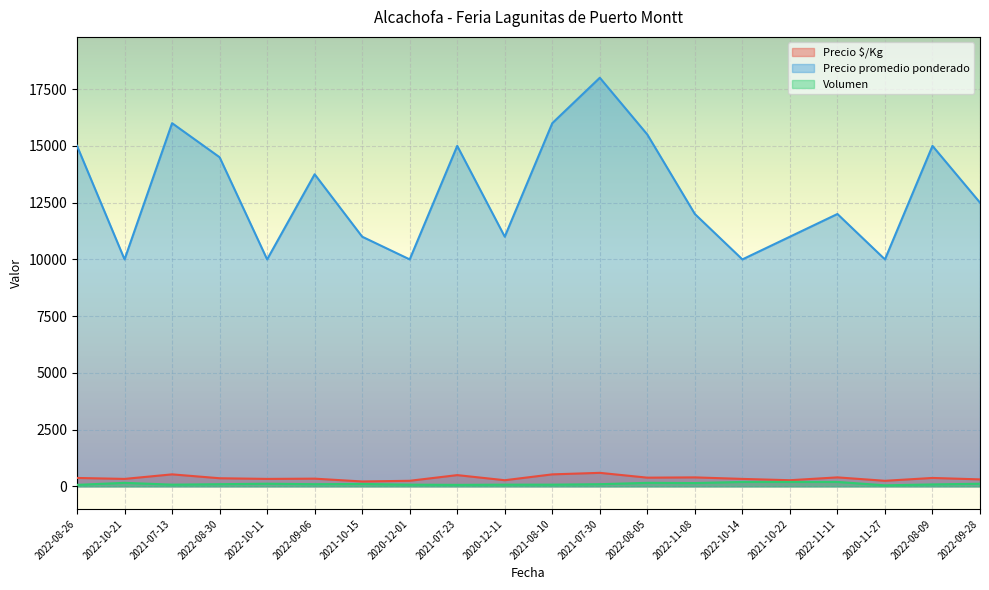

True or false: Precio promedio ponderado and Precio $/Kg cross at least once.

False